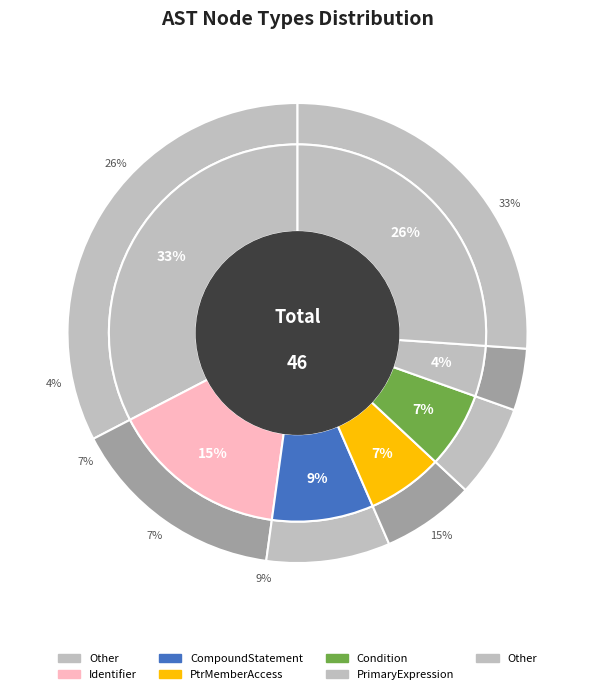

Count the number of slices in the pie.

13